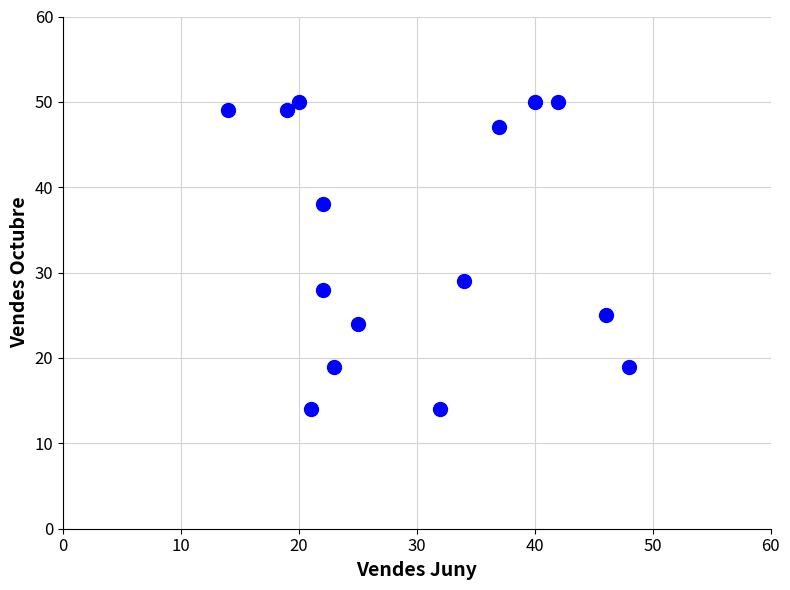

What is the range of Y values (max minus min)?

36